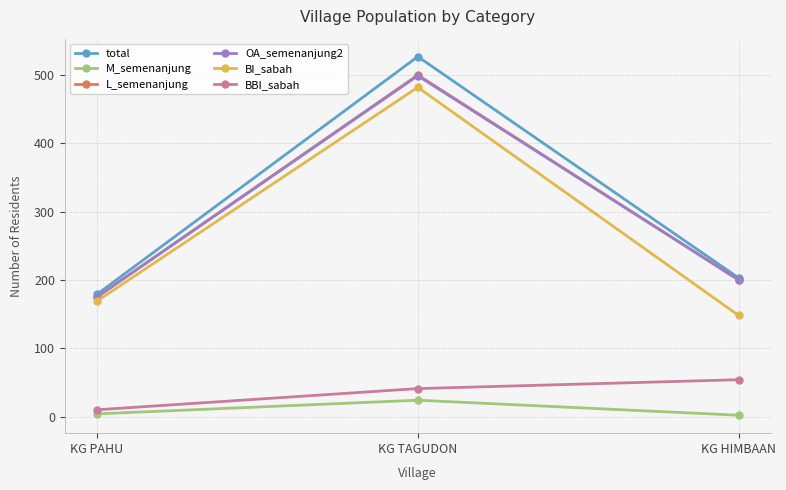

Between KG PAHU and KG TAGUDON, which series saw the biggest shift?

total